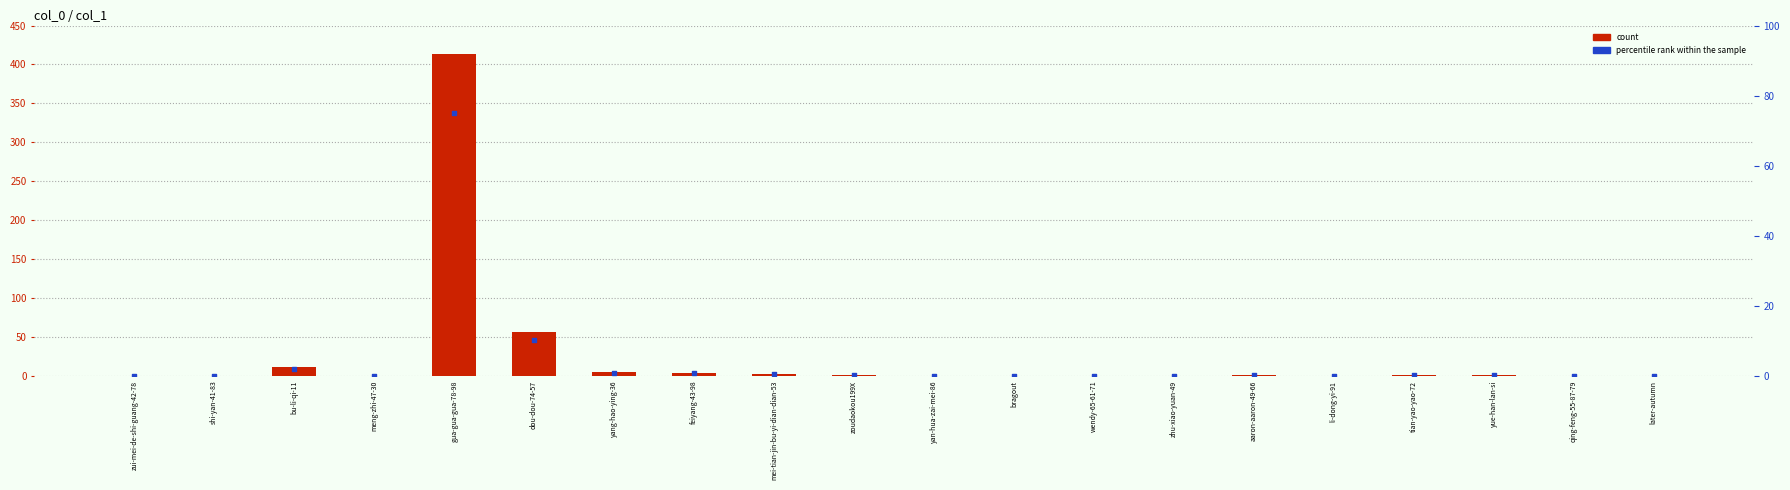

Which series has the largest Y range (max minus min)?

count